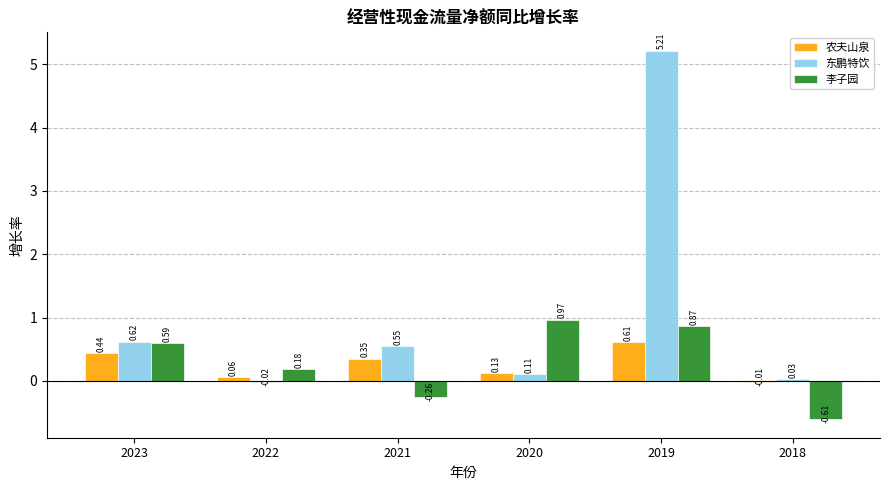

Between 2022 and 2019, which series saw the biggest shift?

东鹏特饮